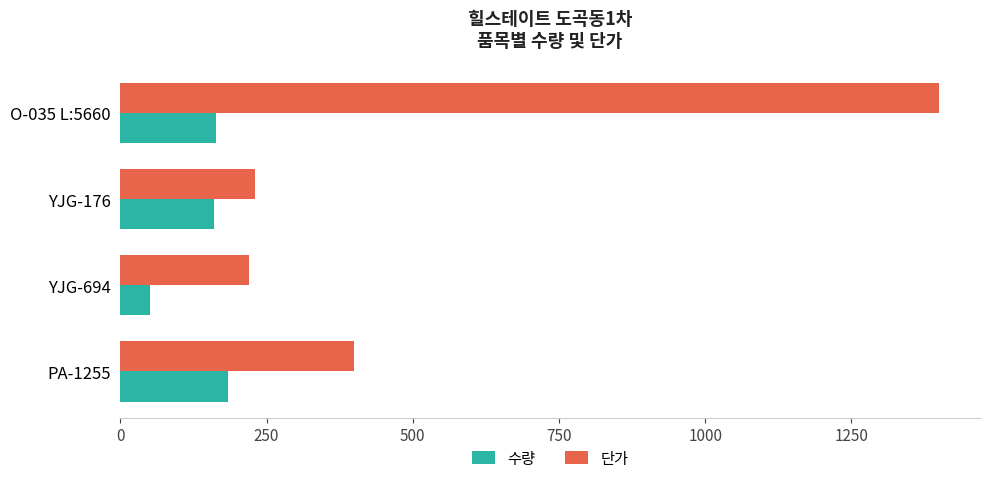

What is the approximate value of 단가 at YJG-176, to the nearest 10?

230